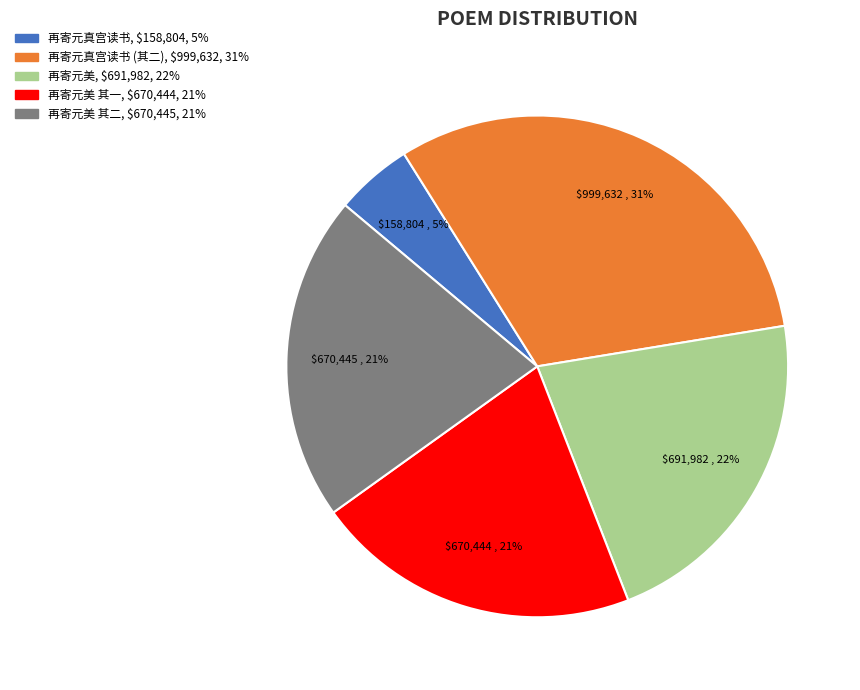

Is there a majority slice in this chart?

No